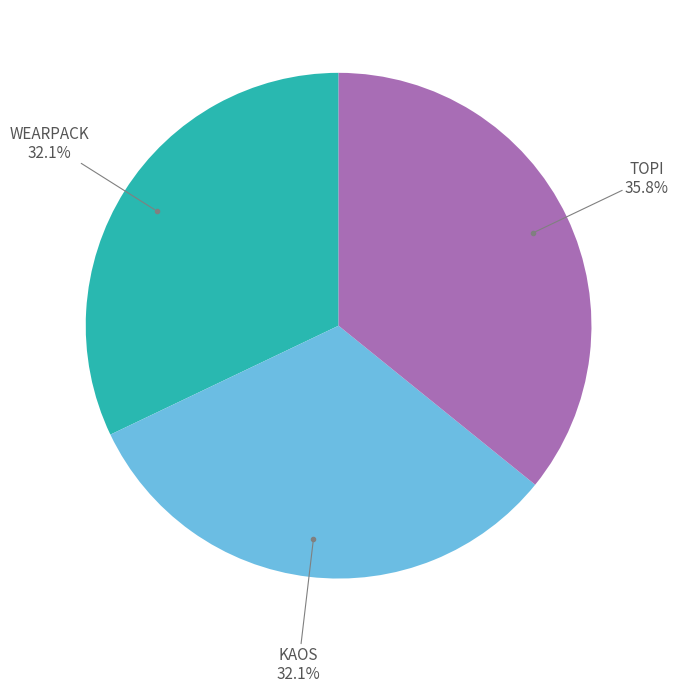

Approximately how many times larger is the value at TOPI compared to WEARPACK?

1.1